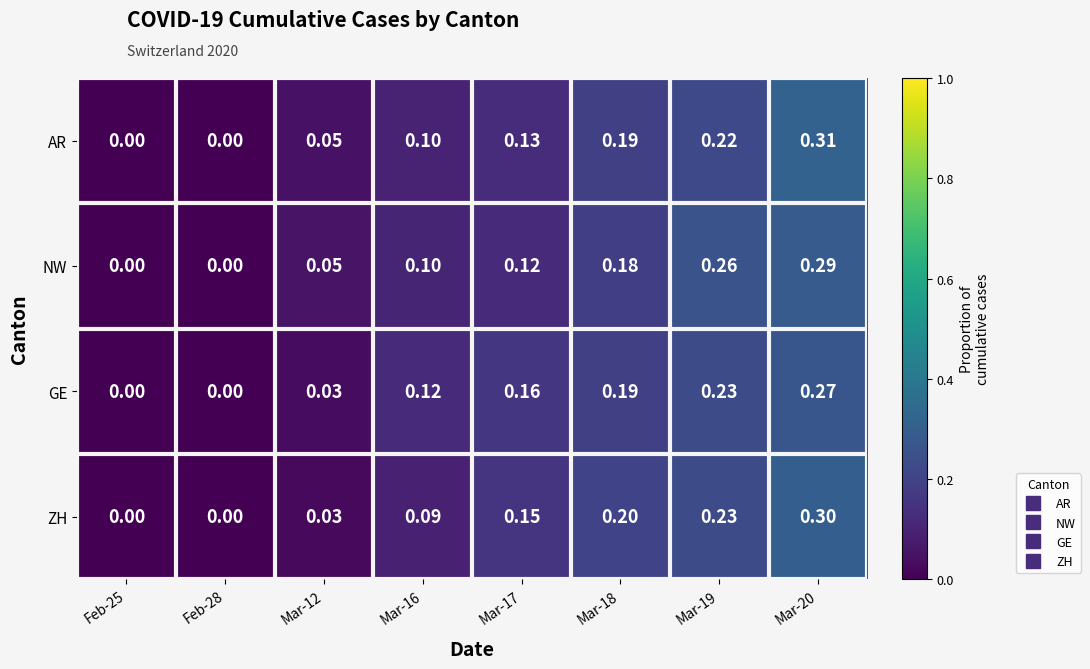

How many distinct data groups are displayed?

4